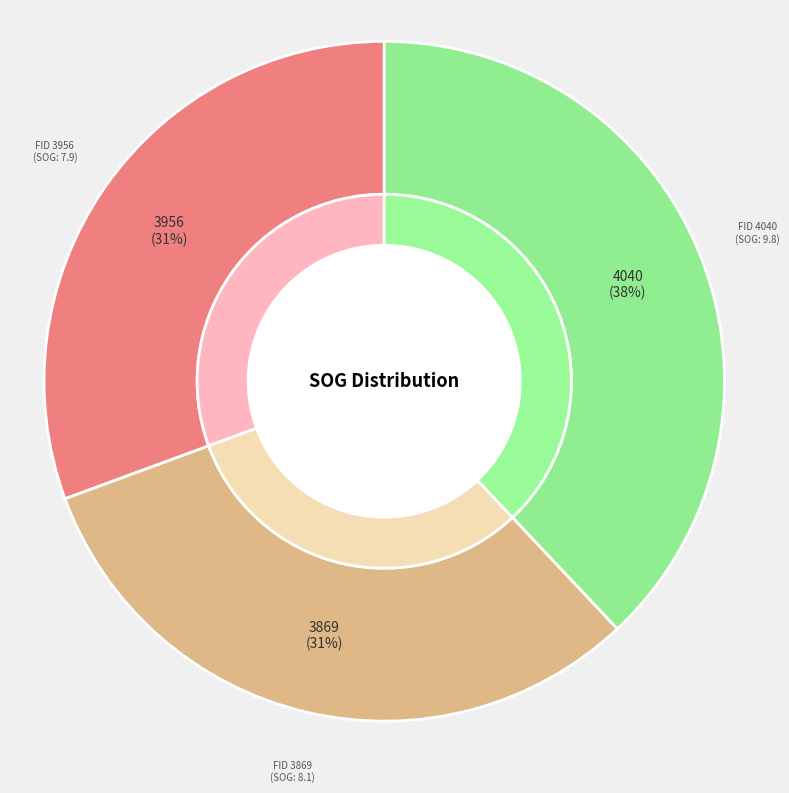

To the nearest percent, what portion does 3956 represent?

31%